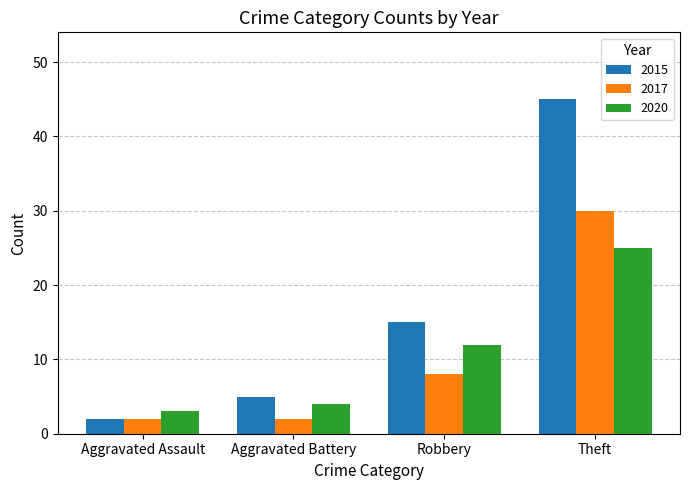

The value of 2020 at Aggravated Assault is 3. True or false?

True